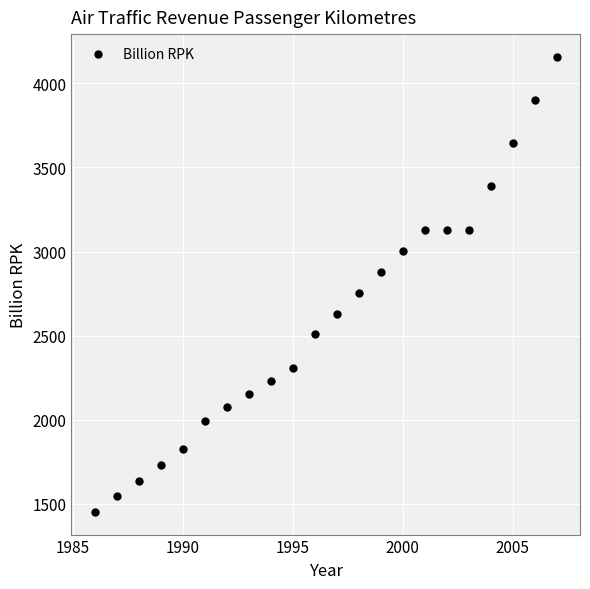

What is the range of X values (max minus min)?

21.0